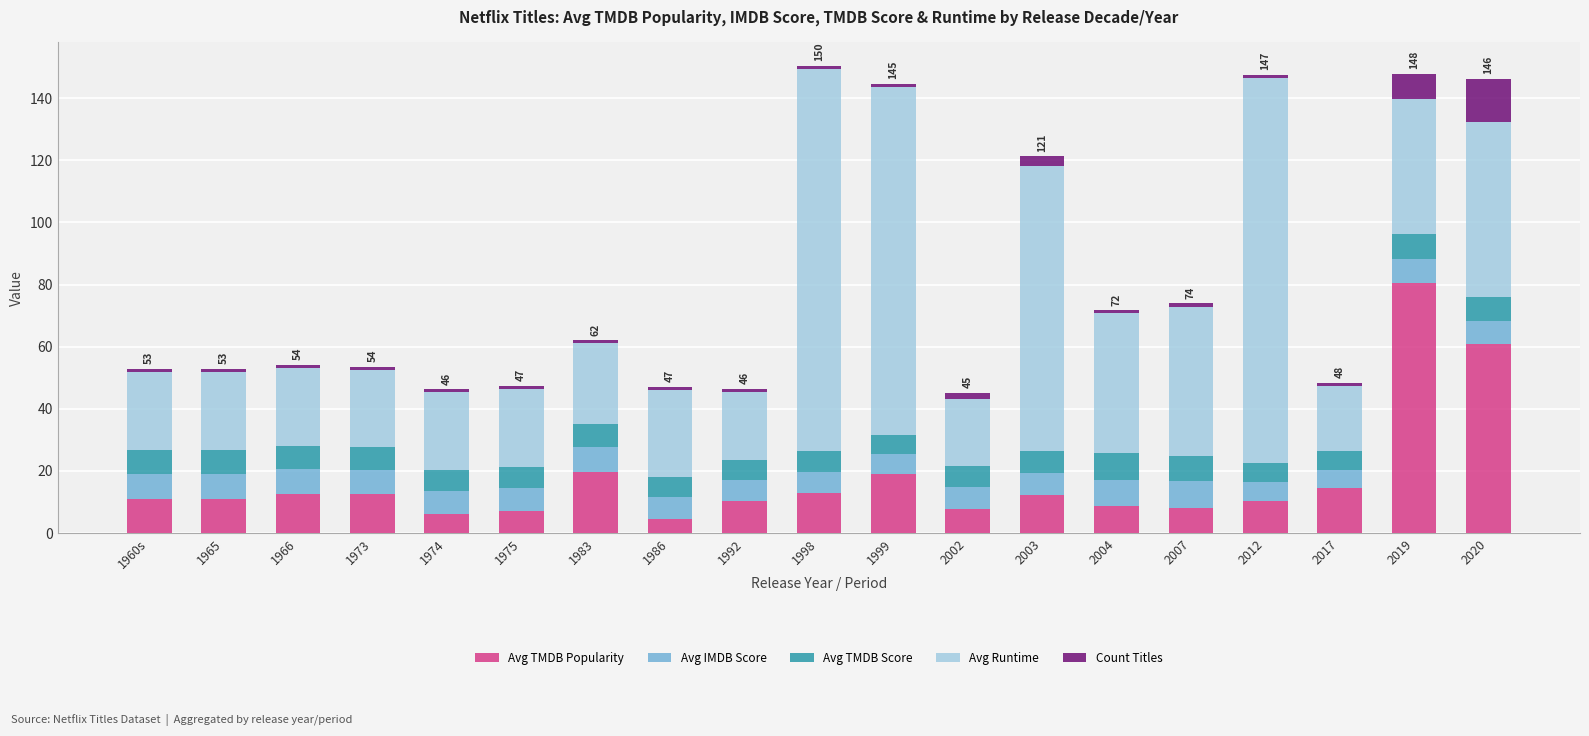

Count the number of categories in the chart.

19